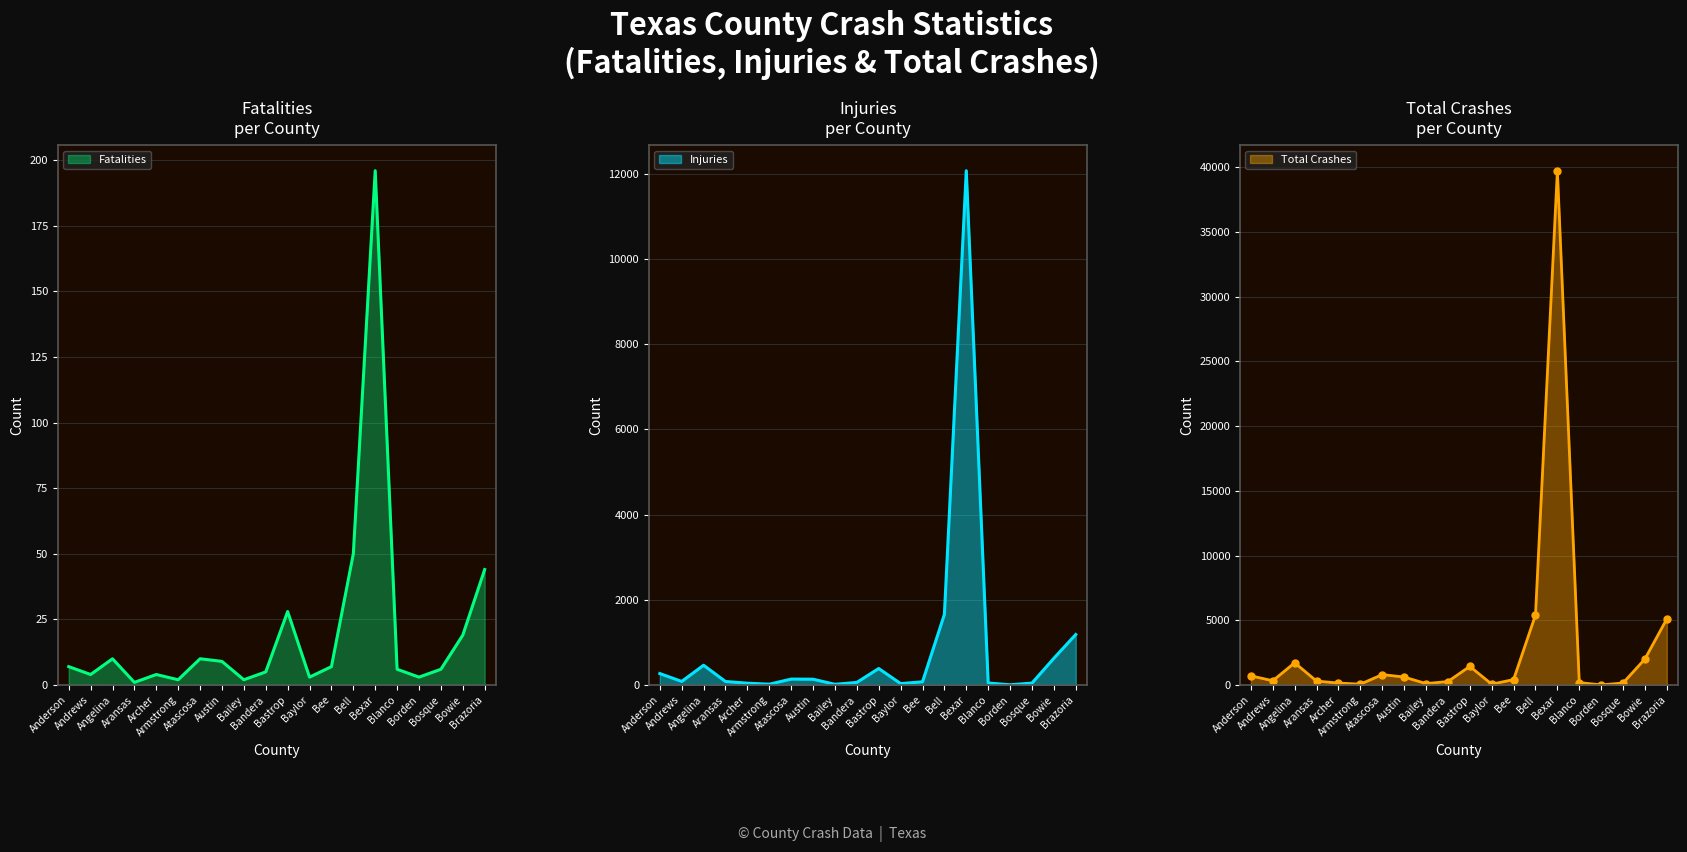

Is it true that fatalities equals 6 at Bosque?

True